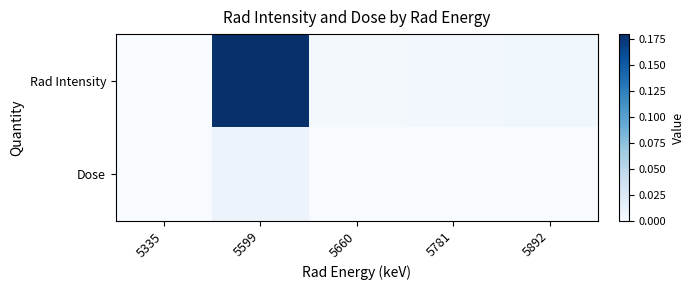

List the labels in order of Rad Intensity value, smallest first.

5335, 5660, 5781, 5892, 5599